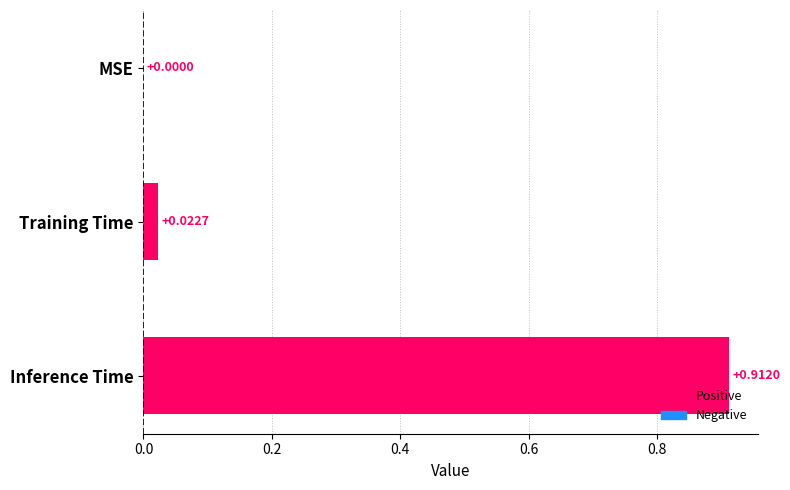

What is the change in value from Training Time to Inference Time?

+0.9